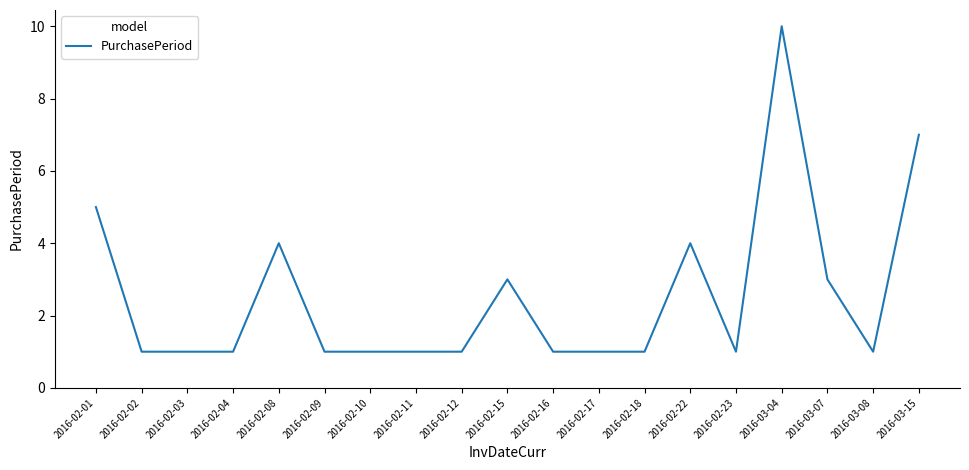

True or false: the data shows 1 at 2016-03-07.

False